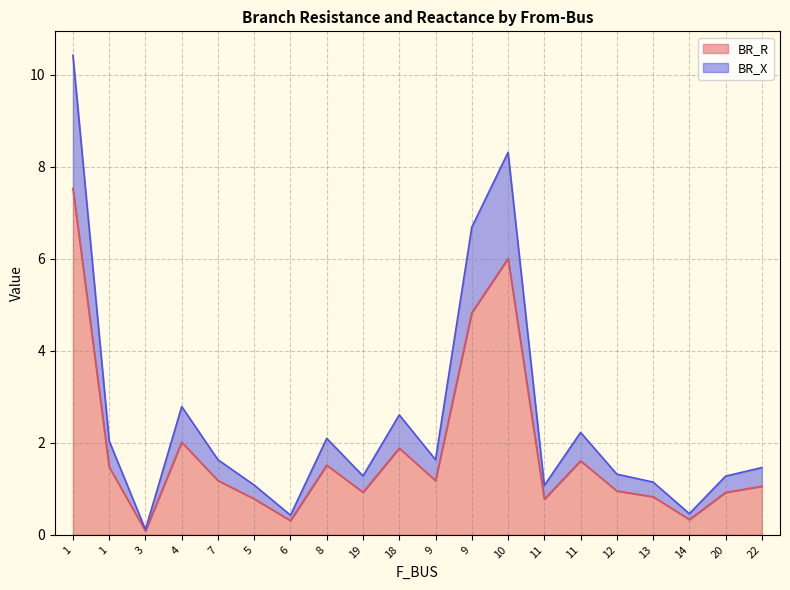

What is the total value across all series at 13?

1.1